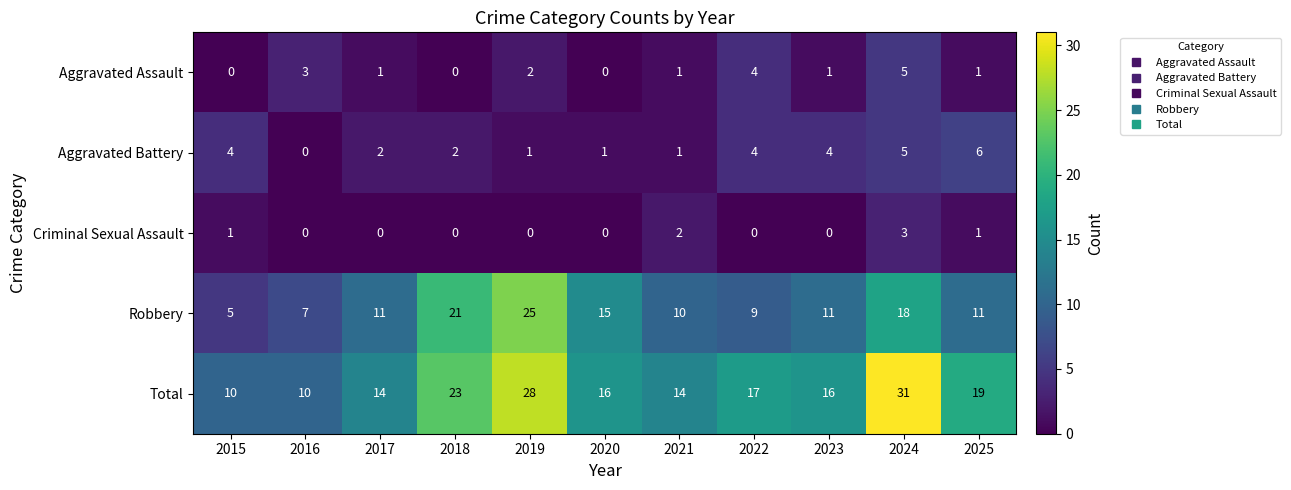

List the series in order of their peak value, highest first.

Total, Robbery, Aggravated Battery, Aggravated Assault, Criminal Sexual Assault